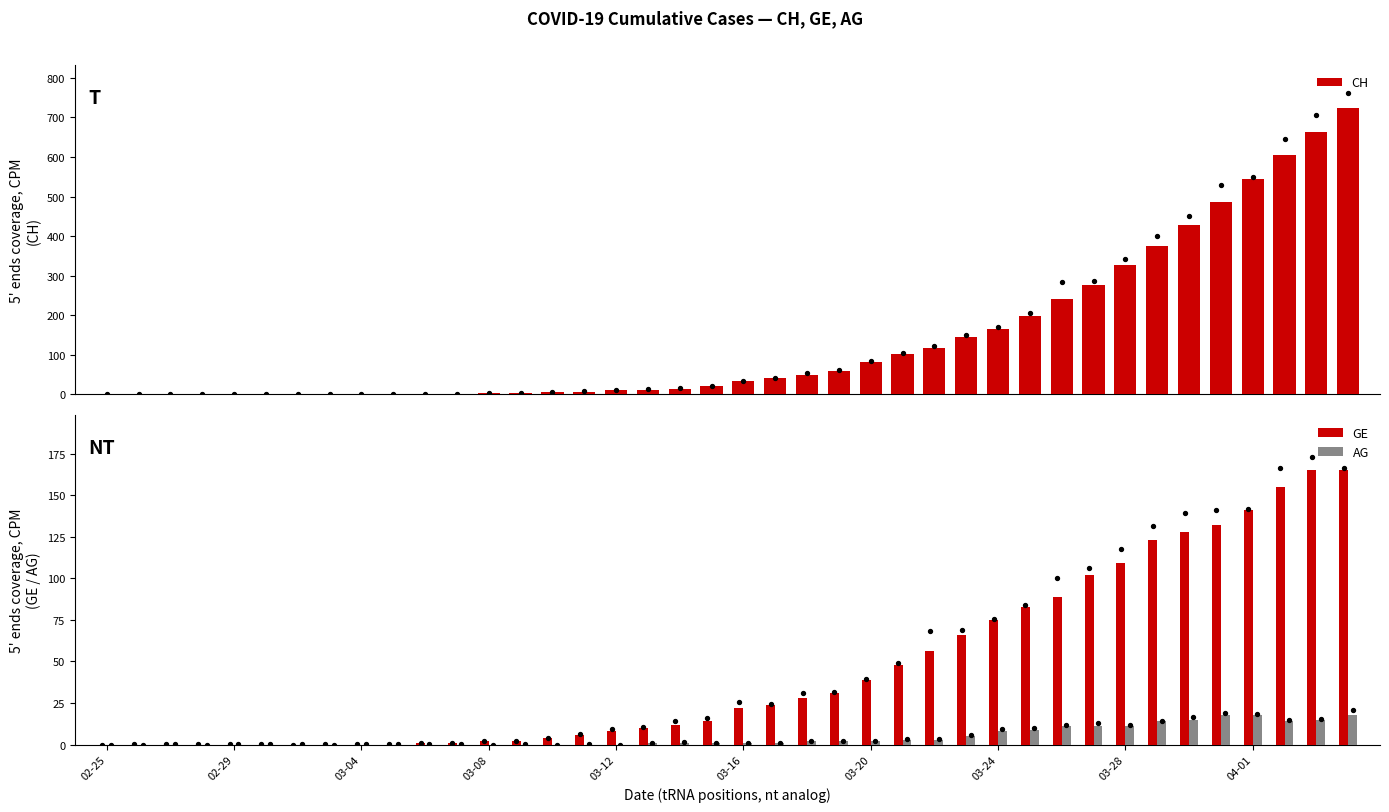

What is the highest value of the AG series?

18